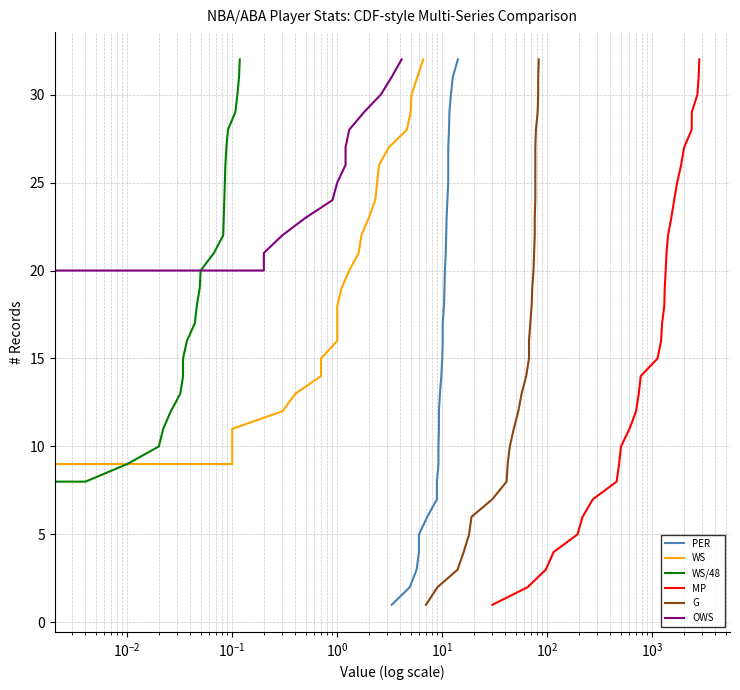

How many distinct data groups are displayed?

6